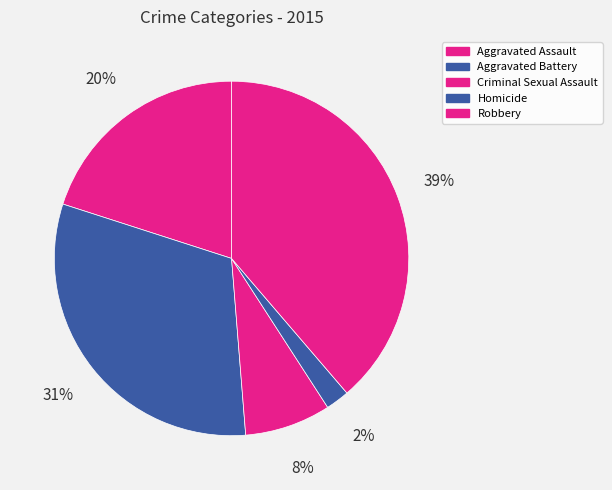

To the nearest percent, what is the difference between the Robbery and Aggravated Assault slice percentages?

19%